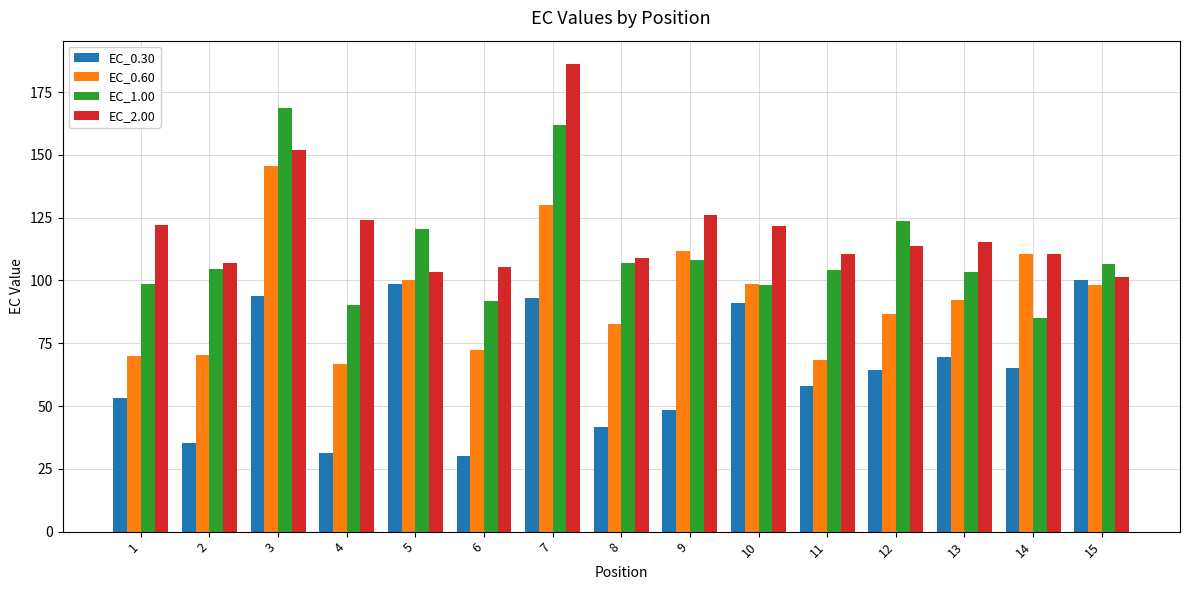

What is the difference between the EC_2.00 values at 7 and 10?

64.7